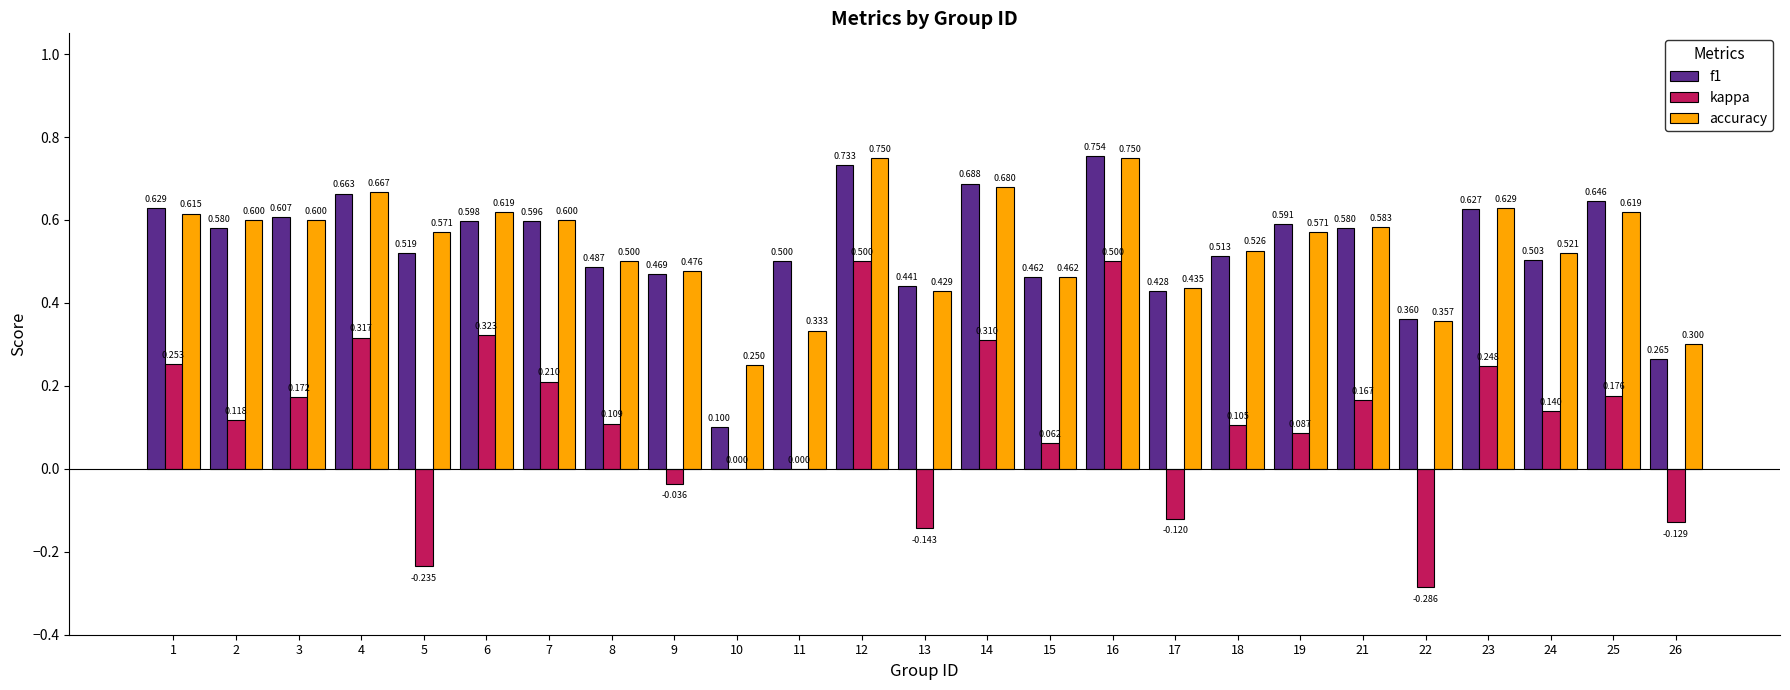

Is the value of f1 at 7 greater than the value of accuracy at 22?

Yes